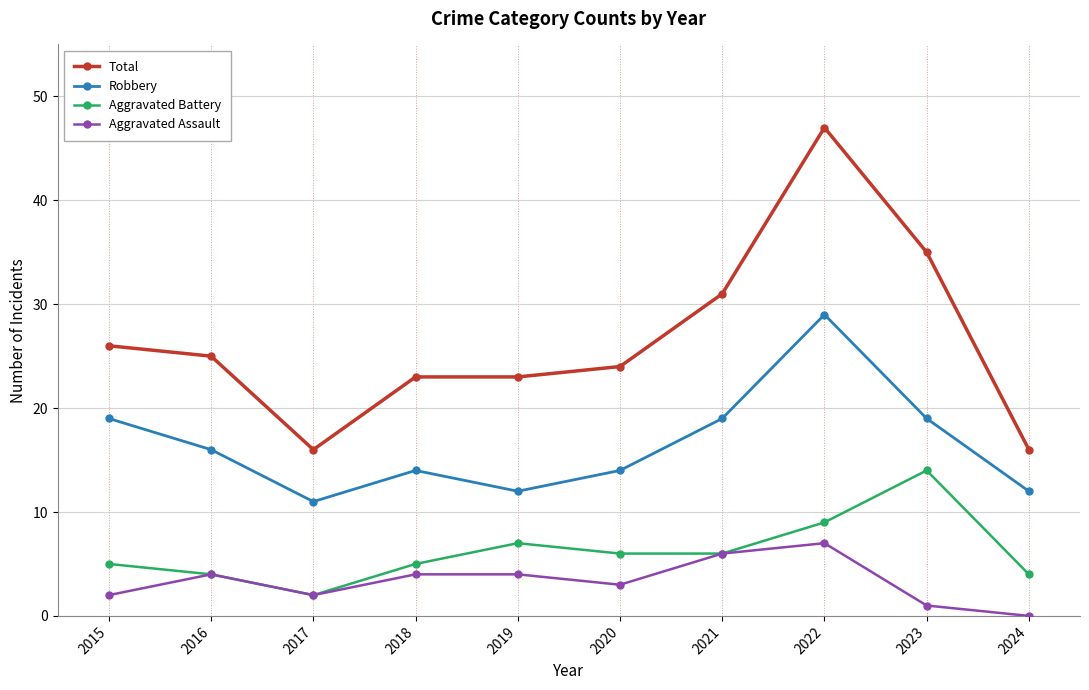

How many lines are shown in the chart?

4